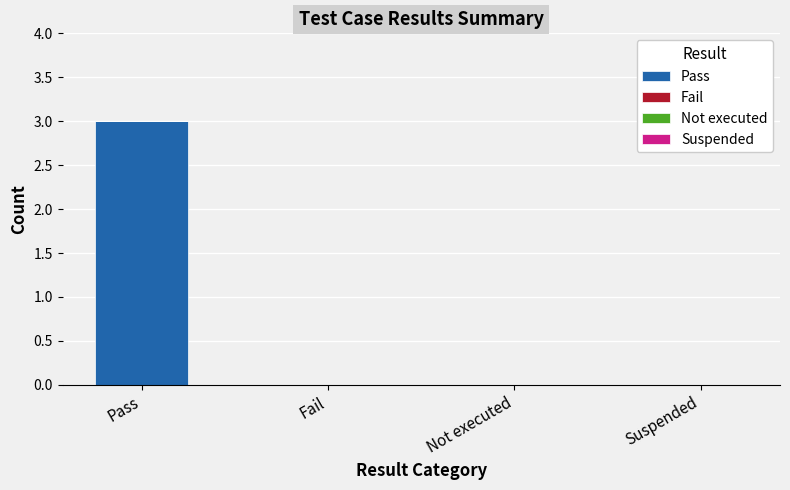

Are the bars horizontal?

No